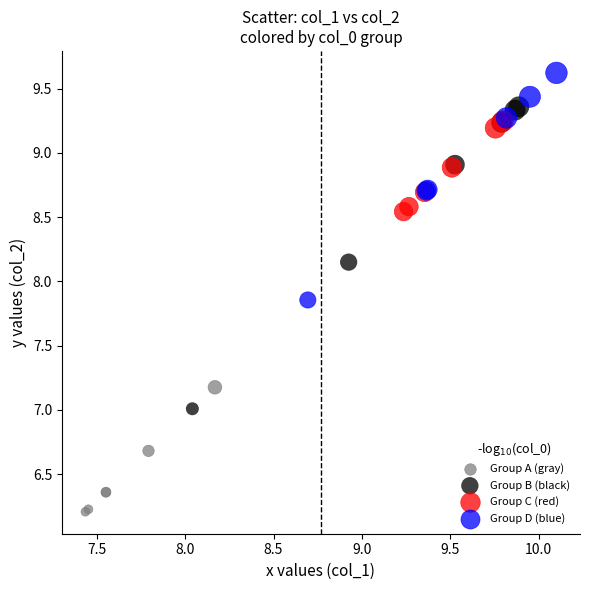

Which series reaches the minimum Y coordinate?

Group A (gray)